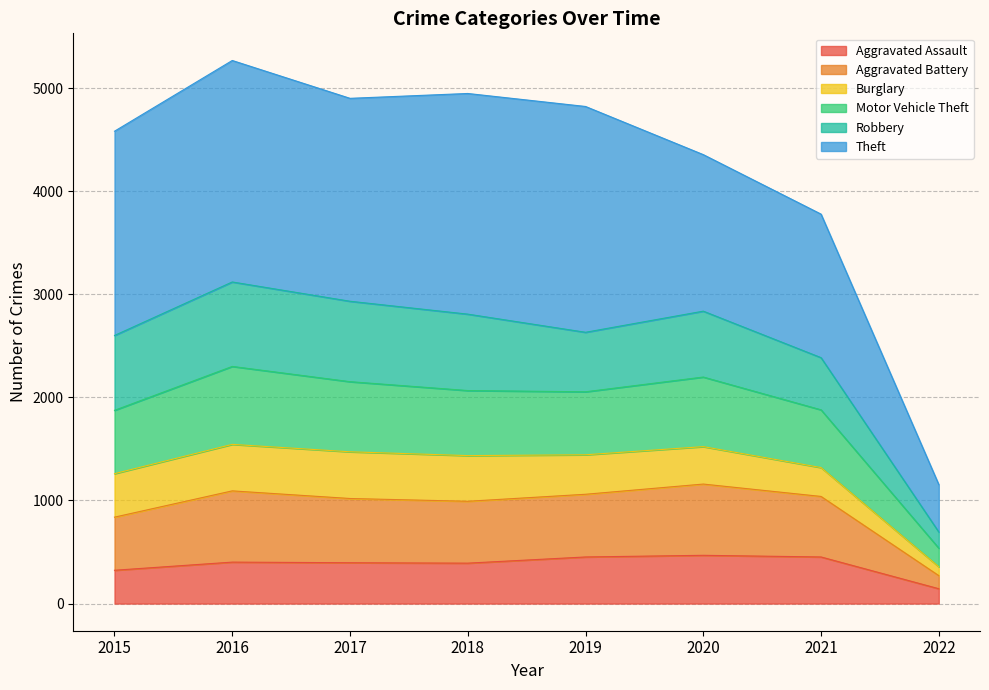

List the labels in order of Motor Vehicle Theft value, smallest first.

2022, 2021, 2015, 2019, 2018, 2020, 2017, 2016